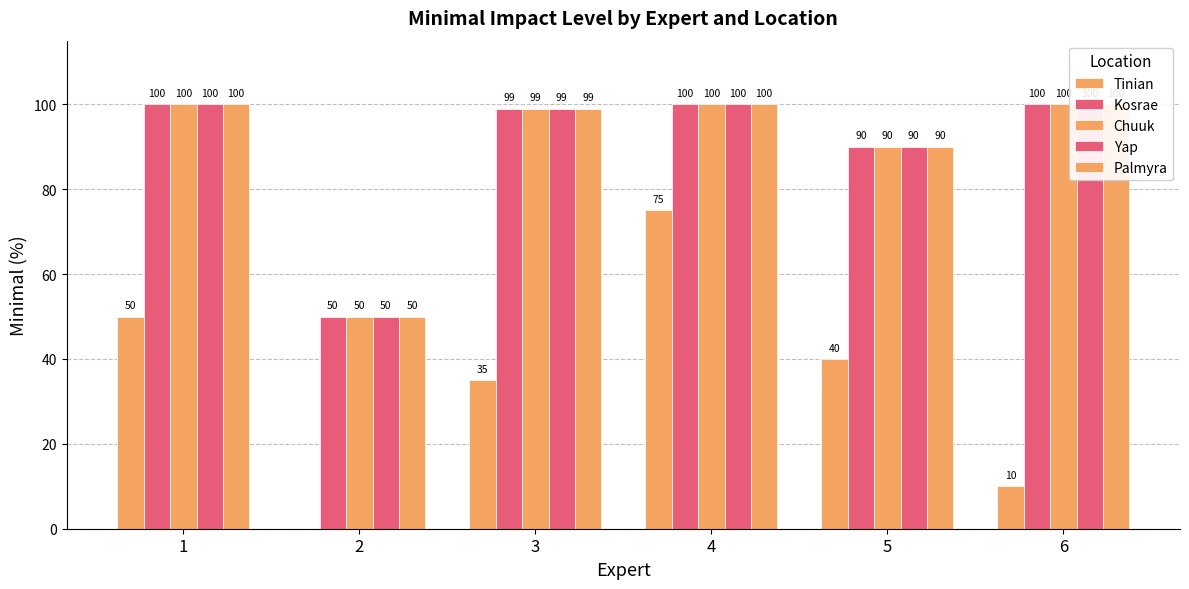

At which label does Kosrae reach its minimum?

2